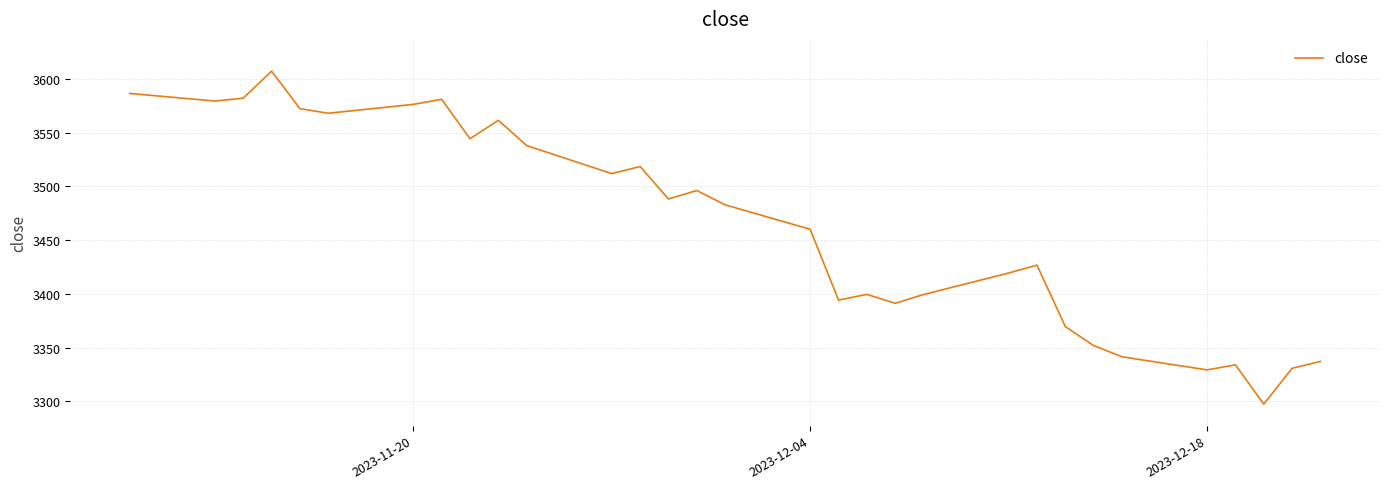

What is the minimum value shown in the chart?

3297.5